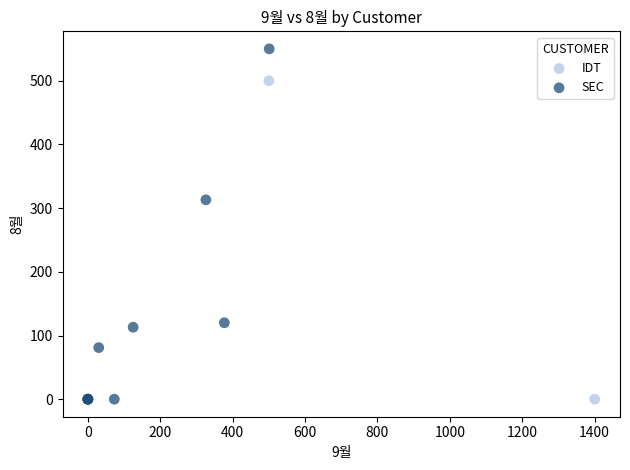

What are all the series names shown in the legend?

IDT, SEC